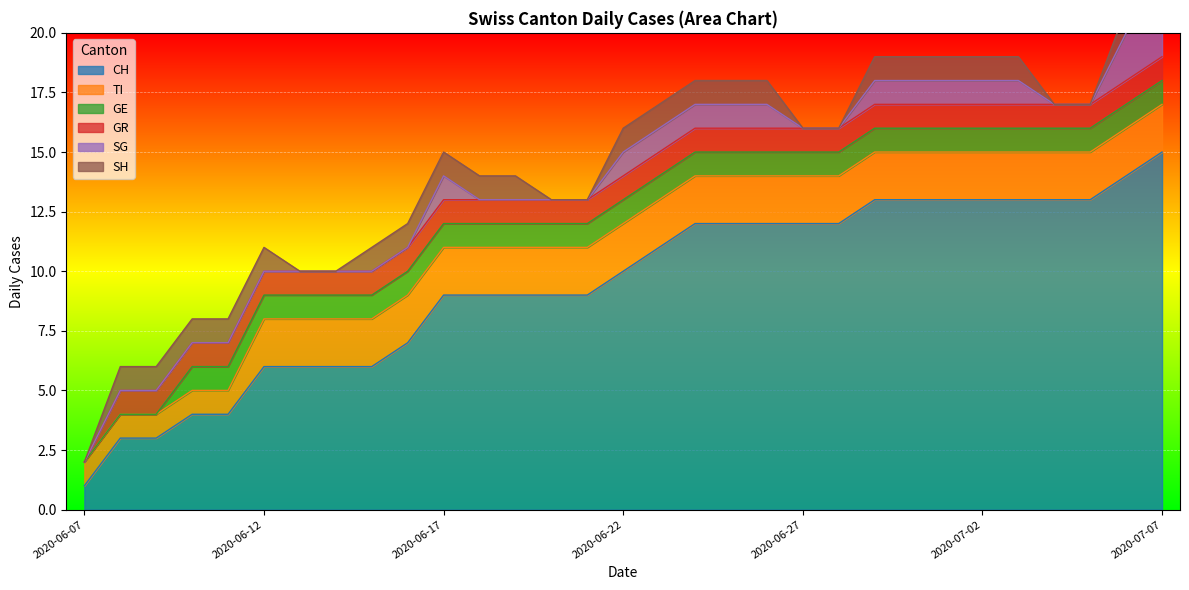

What are all the series names shown in the legend?

CH, TI, GE, GR, SG, SH